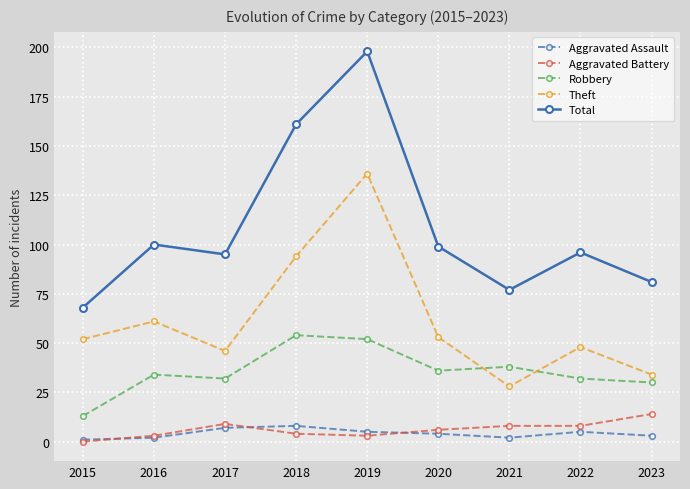

Which series has the largest total across all categories?

Total